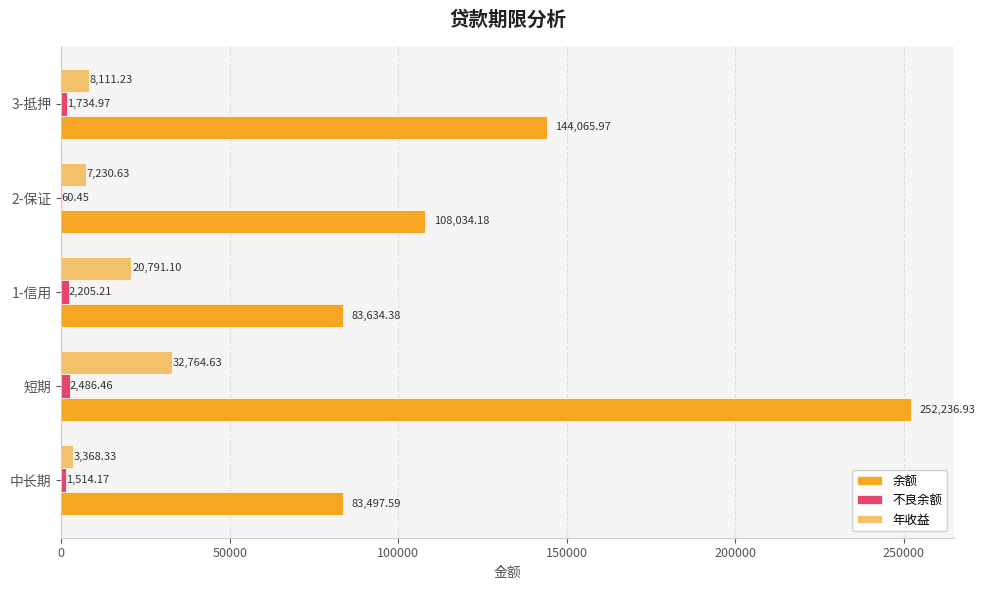

What is the sum of the 余额 values at 3-抵押 and 短期?

396302.9